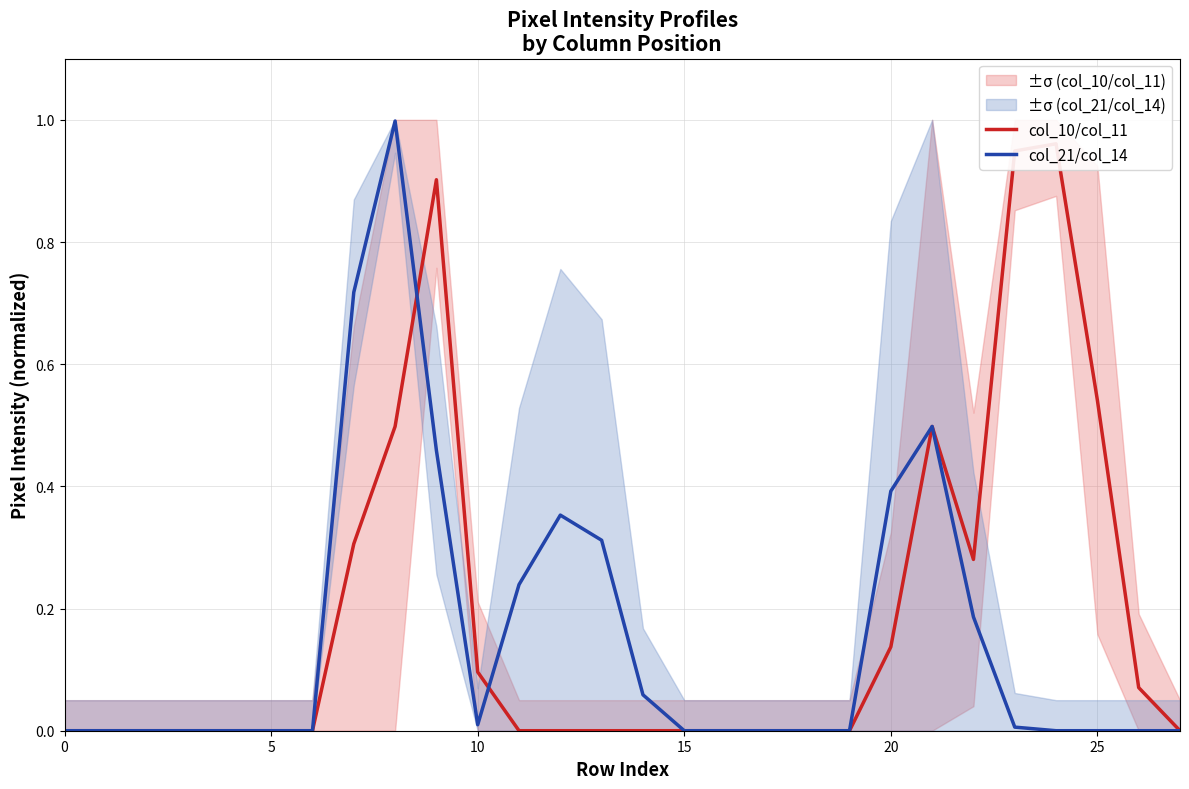

Is it true that col_21/col_14 equals 0.2 at 13?

False